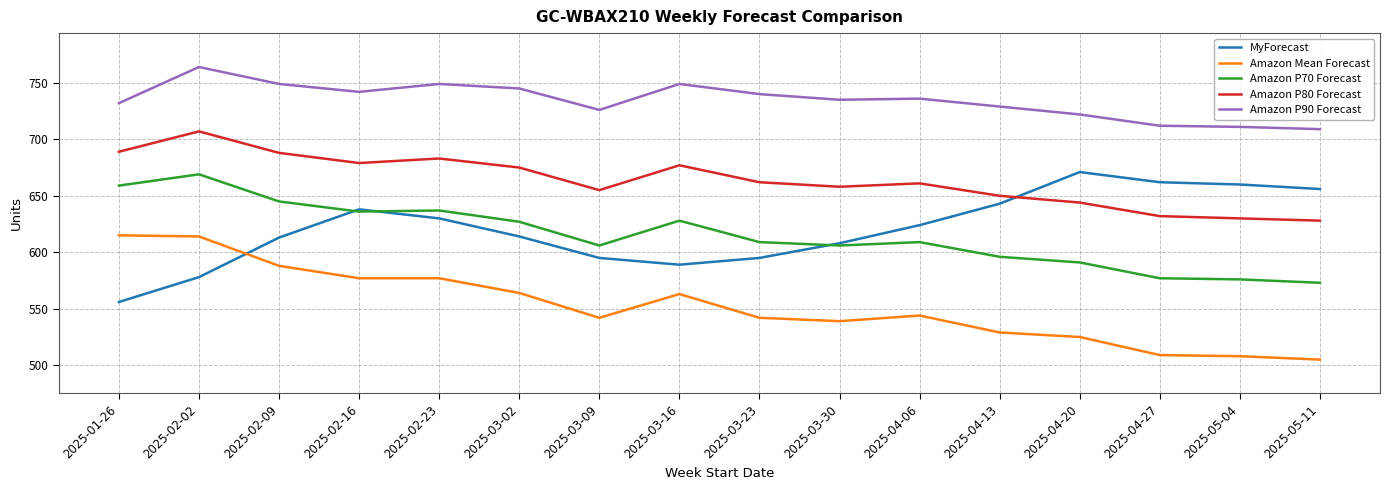

True or false: Amazon P90 Forecast and Amazon P80 Forecast cross at least once.

False